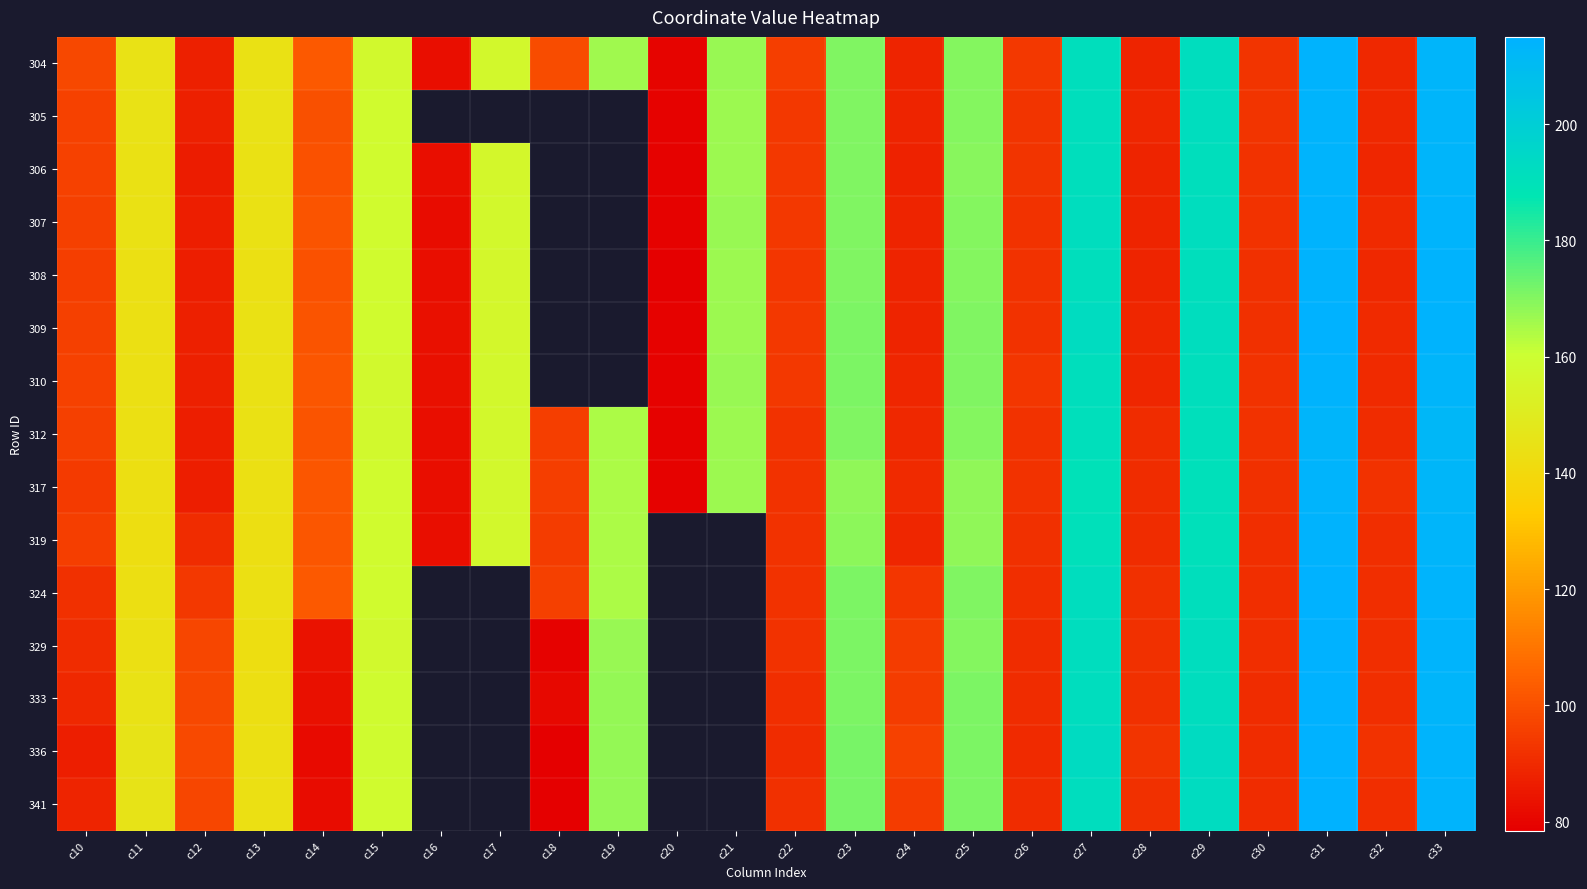

Between c22 and c26, which is larger?

c22